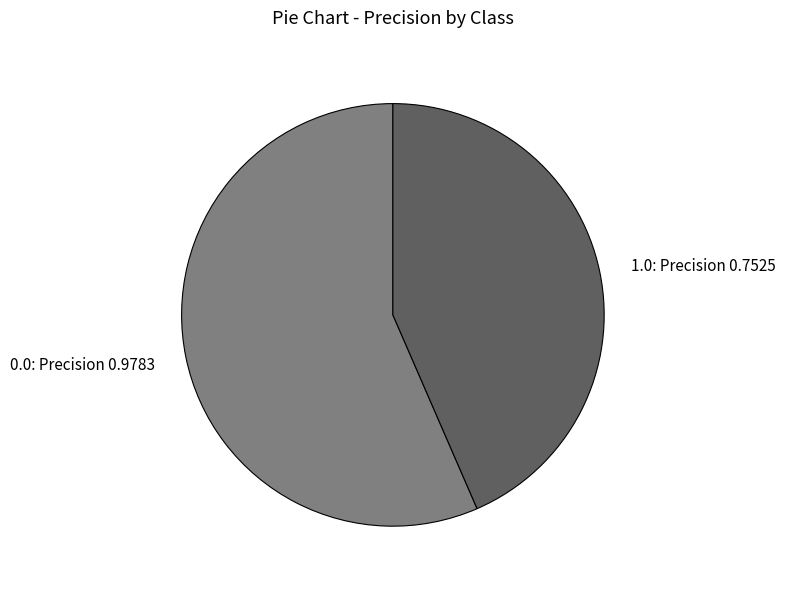

Is the sum of 0.0: Precision 0.9783 and 1.0: Precision 0.7525 greater than half?

Yes